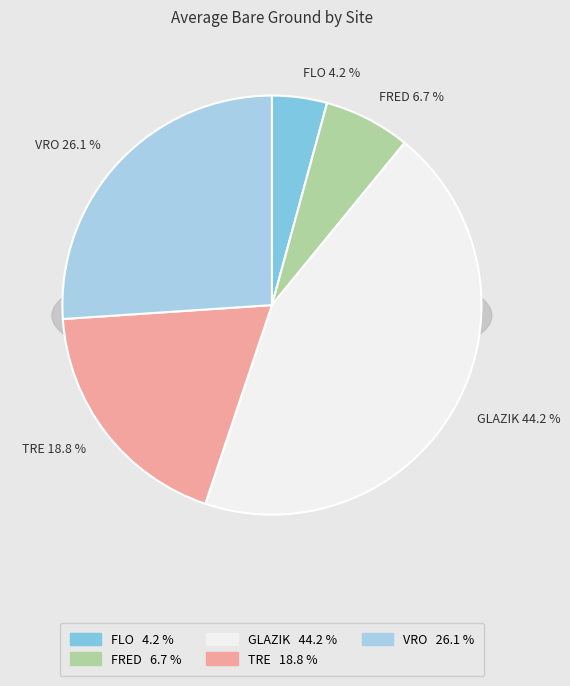

Count the number of slices in the pie.

5